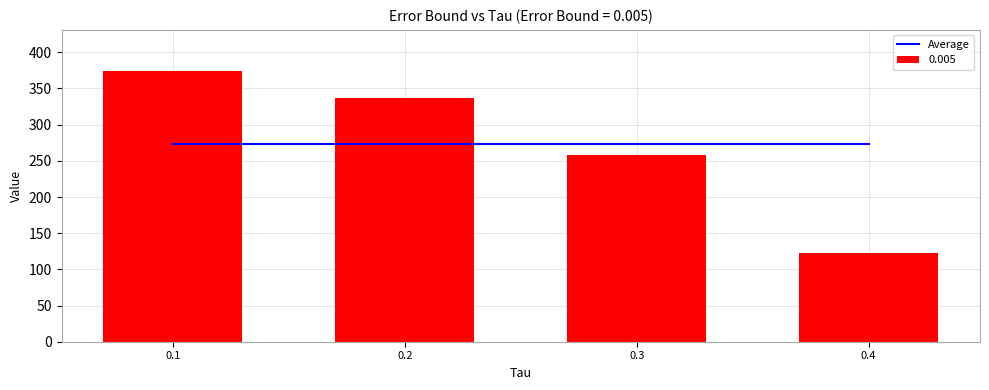

What is the average value?

273.3